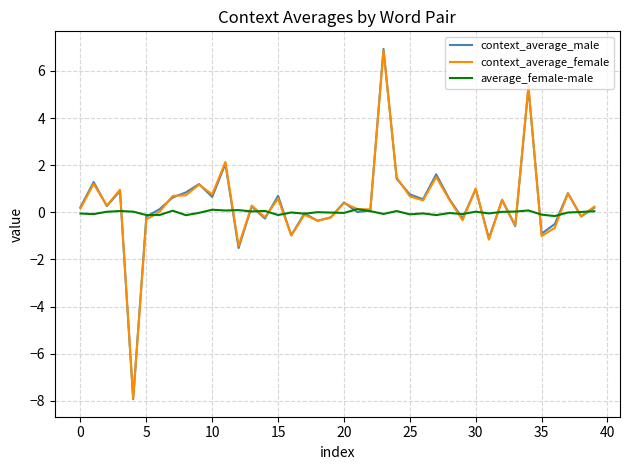

What is the smallest value displayed?

-7.9